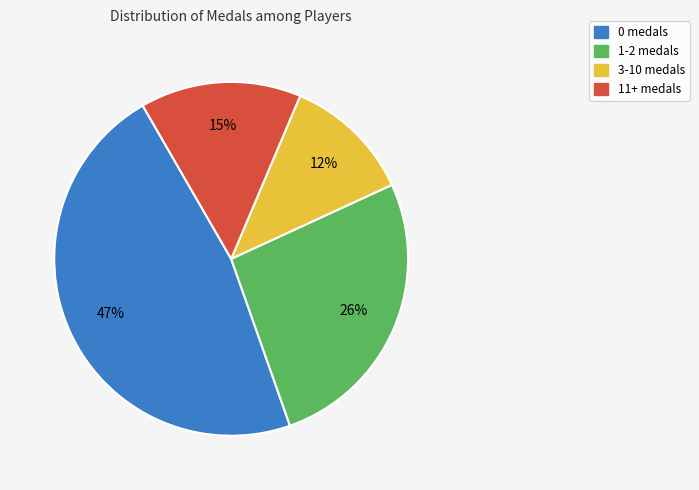

Does any single category account for the majority?

No